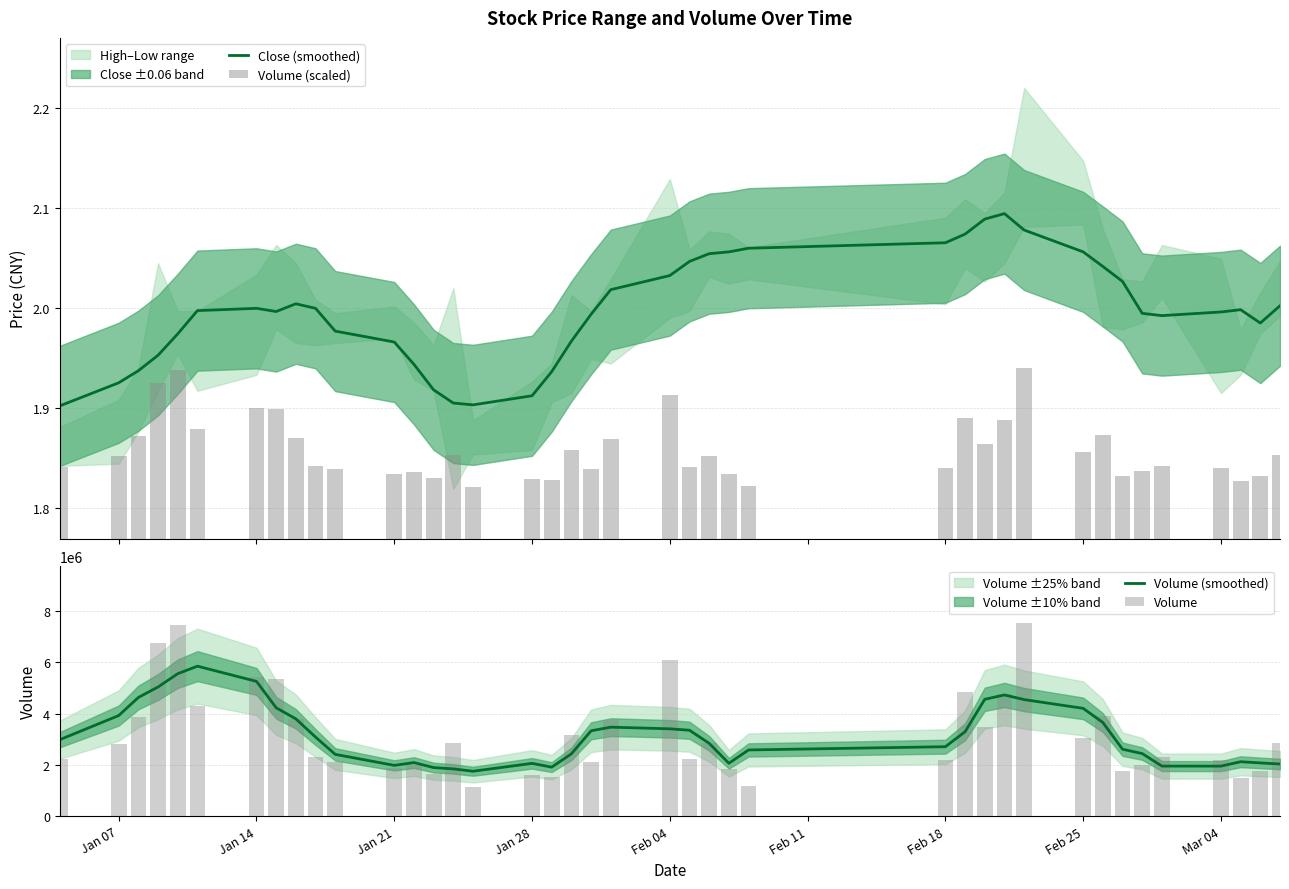

What is the average value of the Volume series?

3156382.1